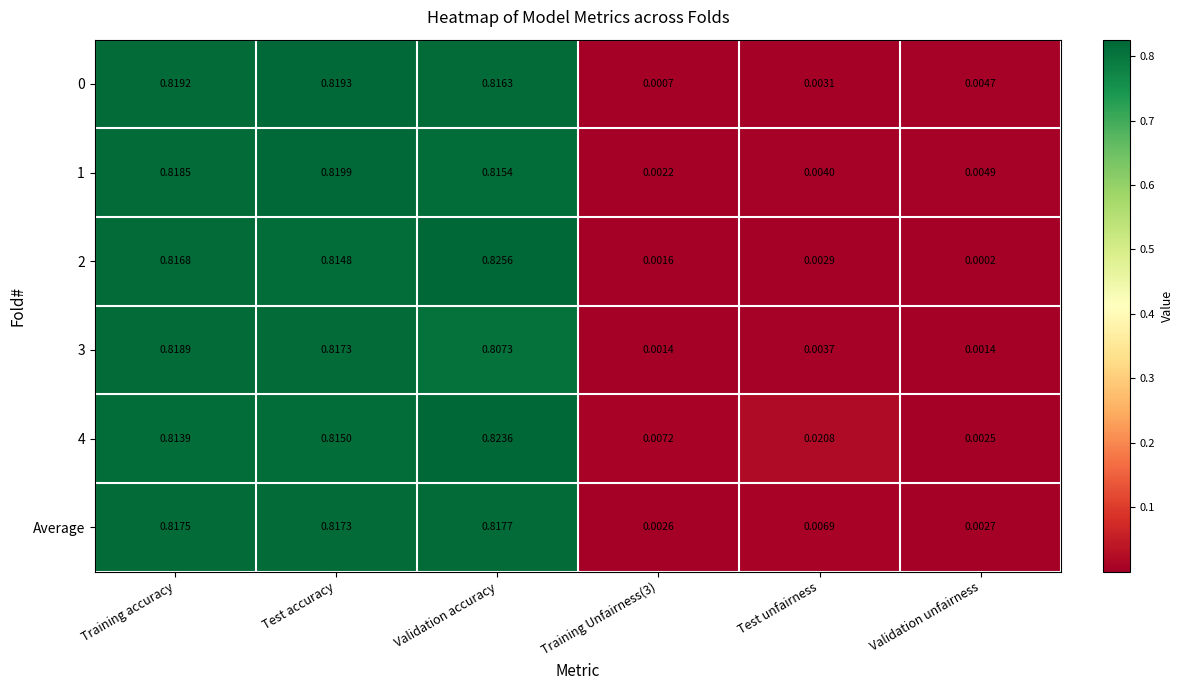

At which label does 4 reach its peak?

Validation accuracy